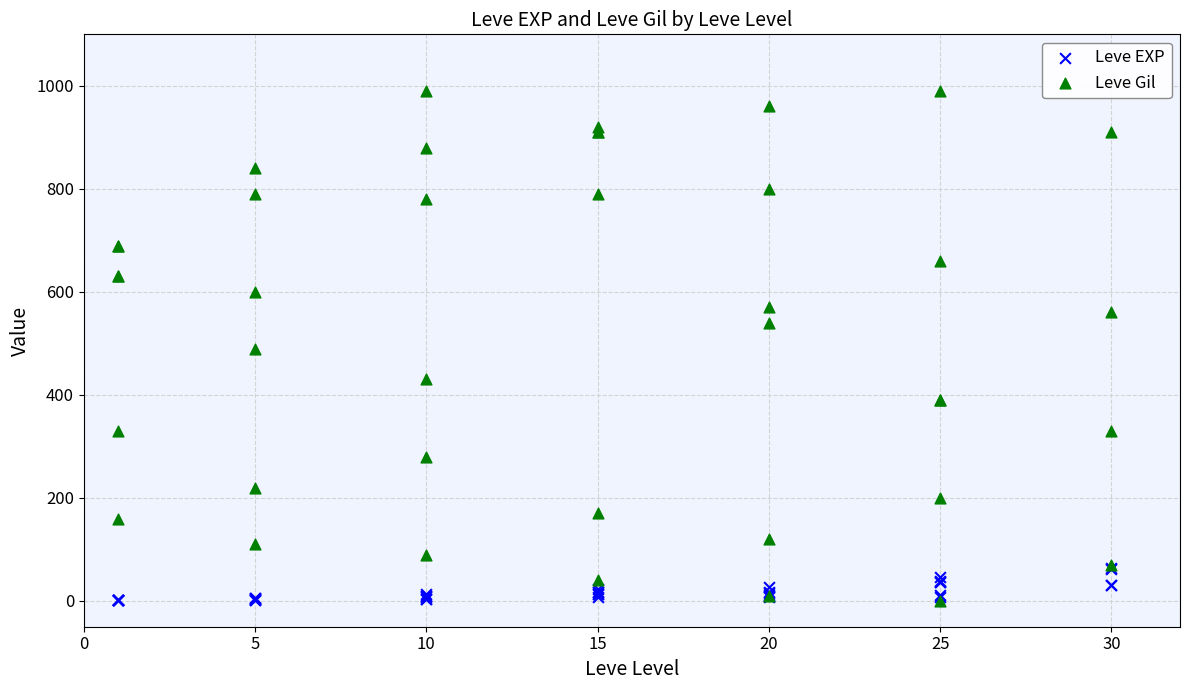

Which series has the largest Y range (max minus min)?

Leve Gil